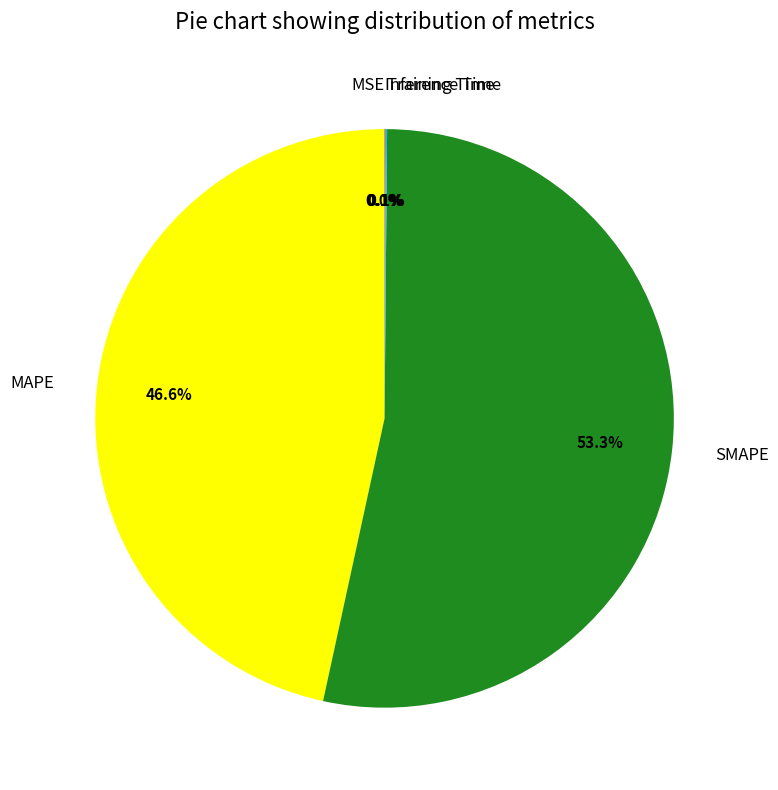

Does MAPE account for over 50% of the chart?

No